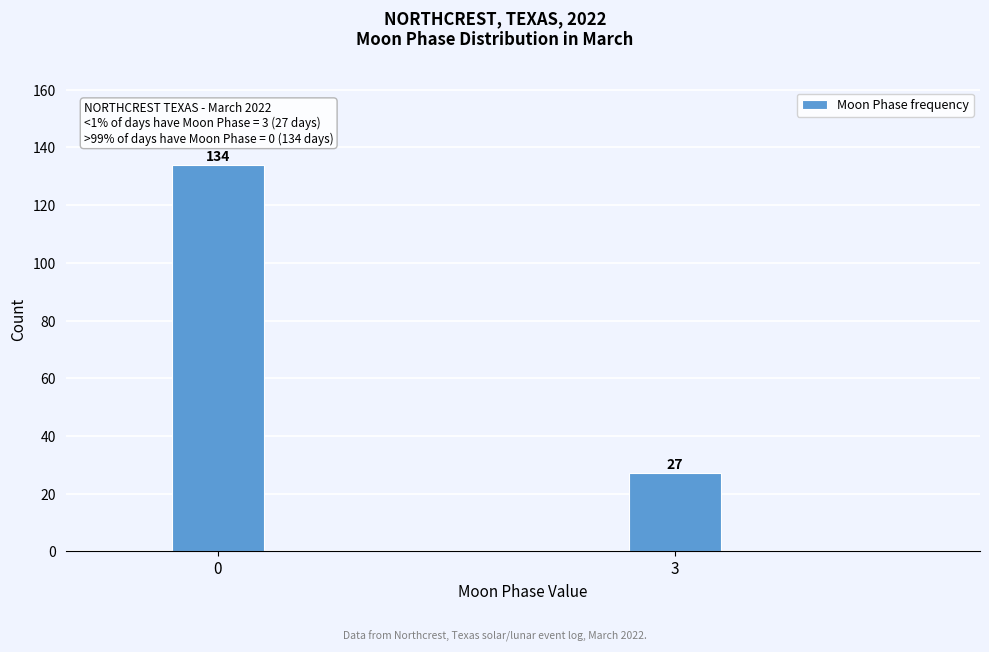

Reading left to right, extract all data points from this chart.

134	27